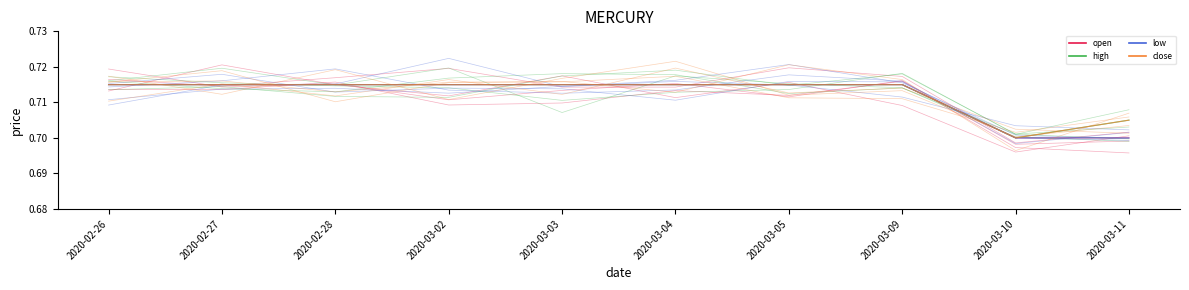

Does the chart have visible grid lines?

No